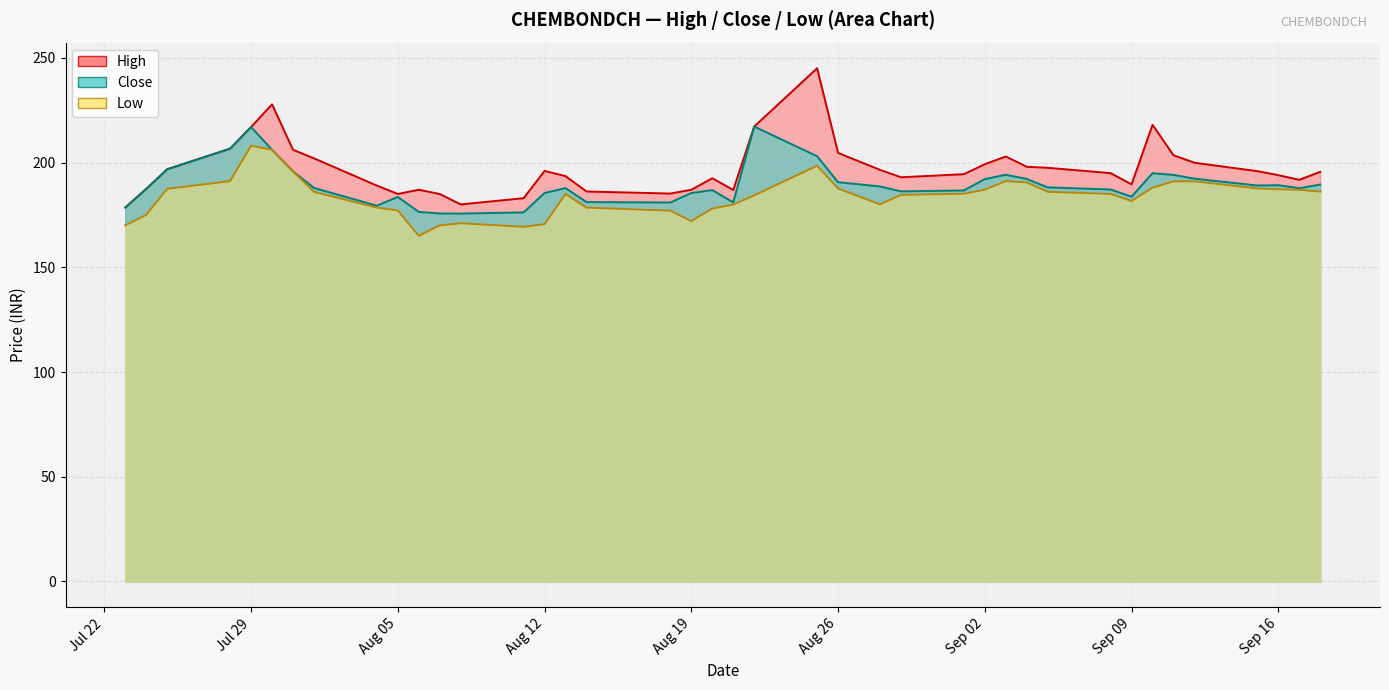

How many data points in low are above 185?

21